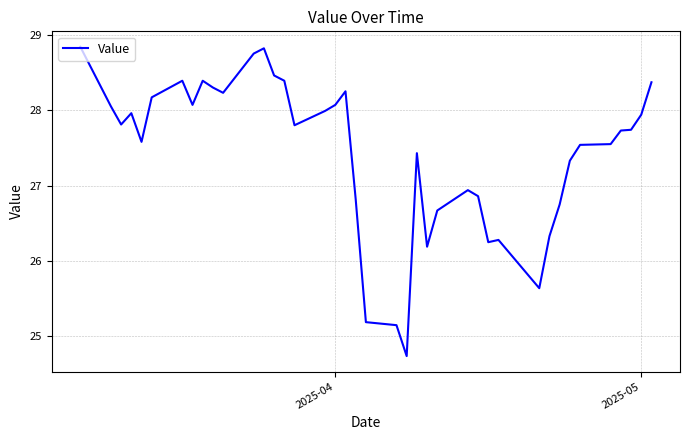

What is the minimum value shown in the chart?

24.7